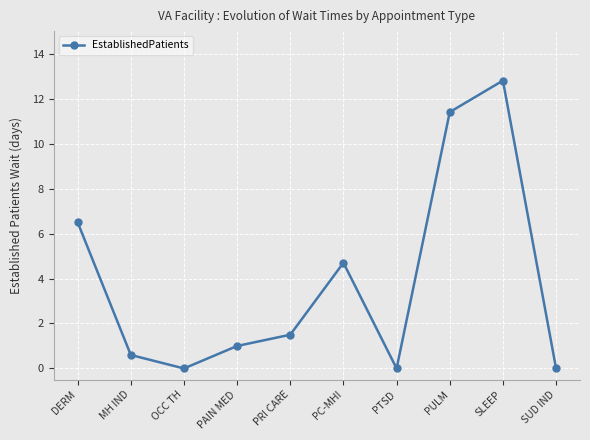

Which label corresponds to the largest value in the chart?

SLEEP